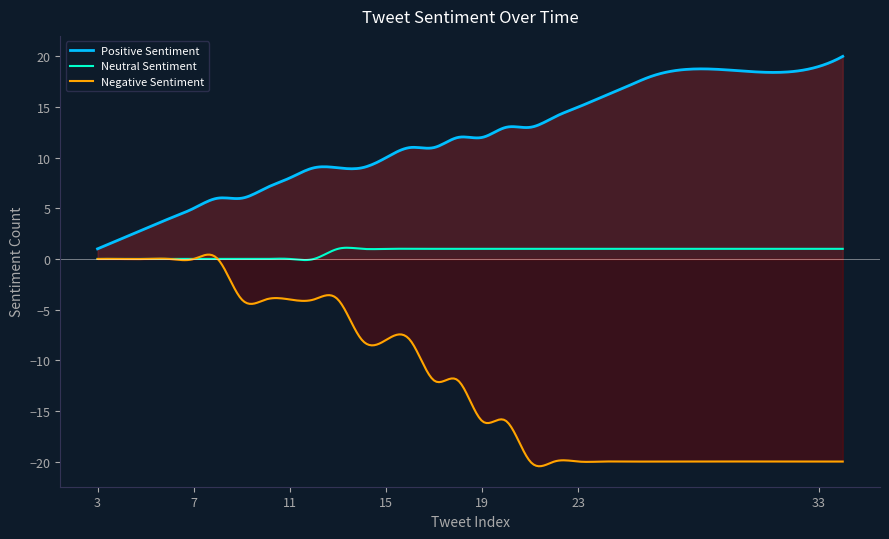

True or false: Positive Sentiment and Negative Sentiment cross at least once.

False